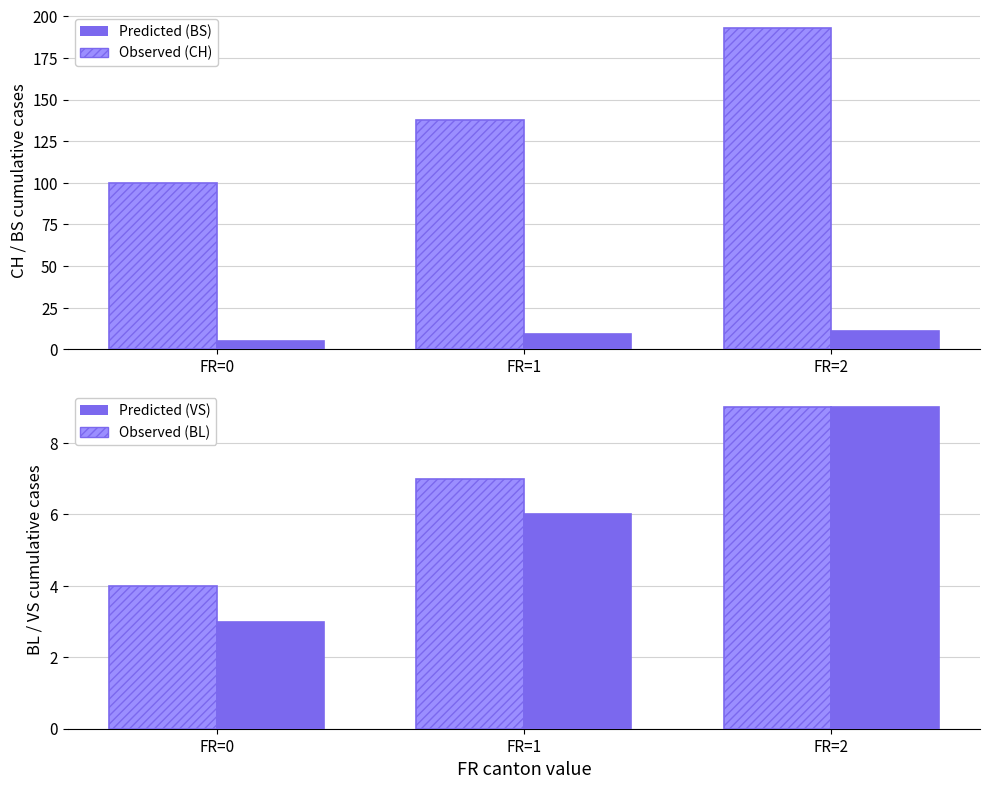

How many bars are there in each group?

4